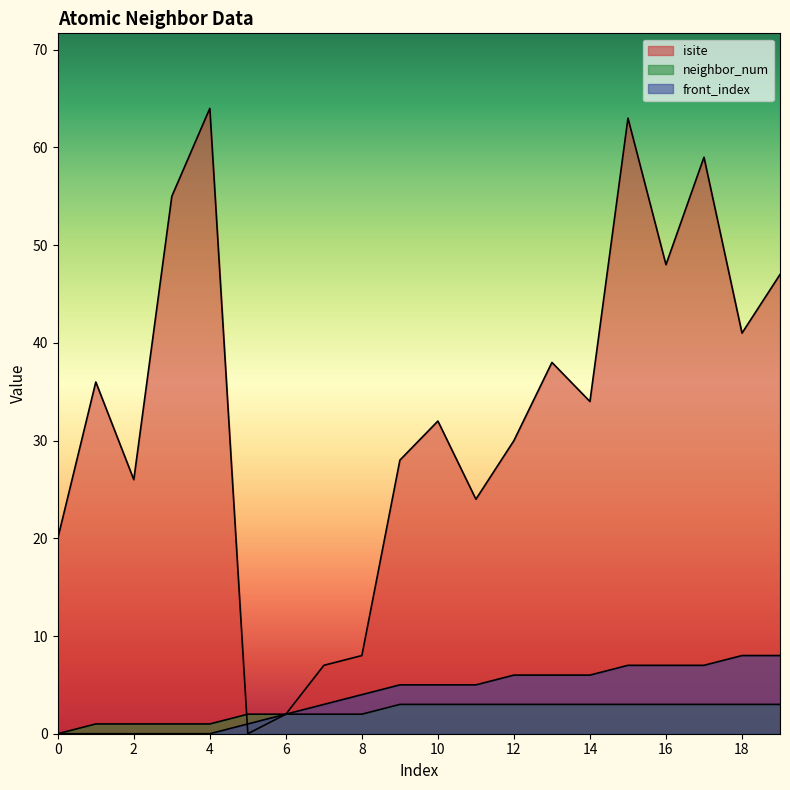

Is the value of isite at 0 greater than the value of neighbor_num at 6?

Yes